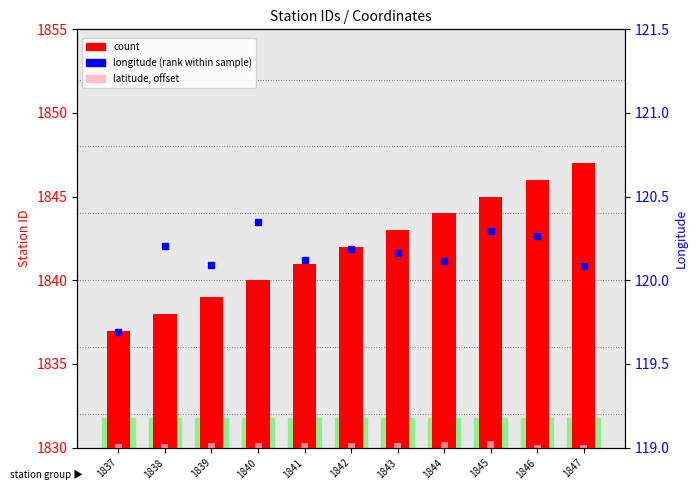

Count the number of categories in the chart.

11